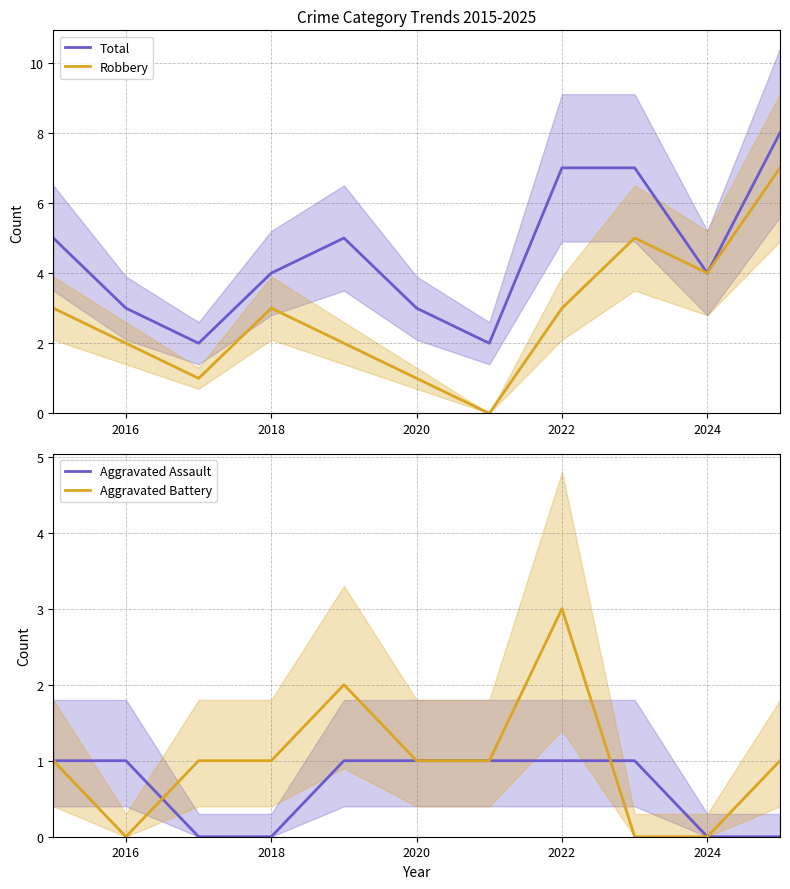

What is the highest value of the Robbery series?

7